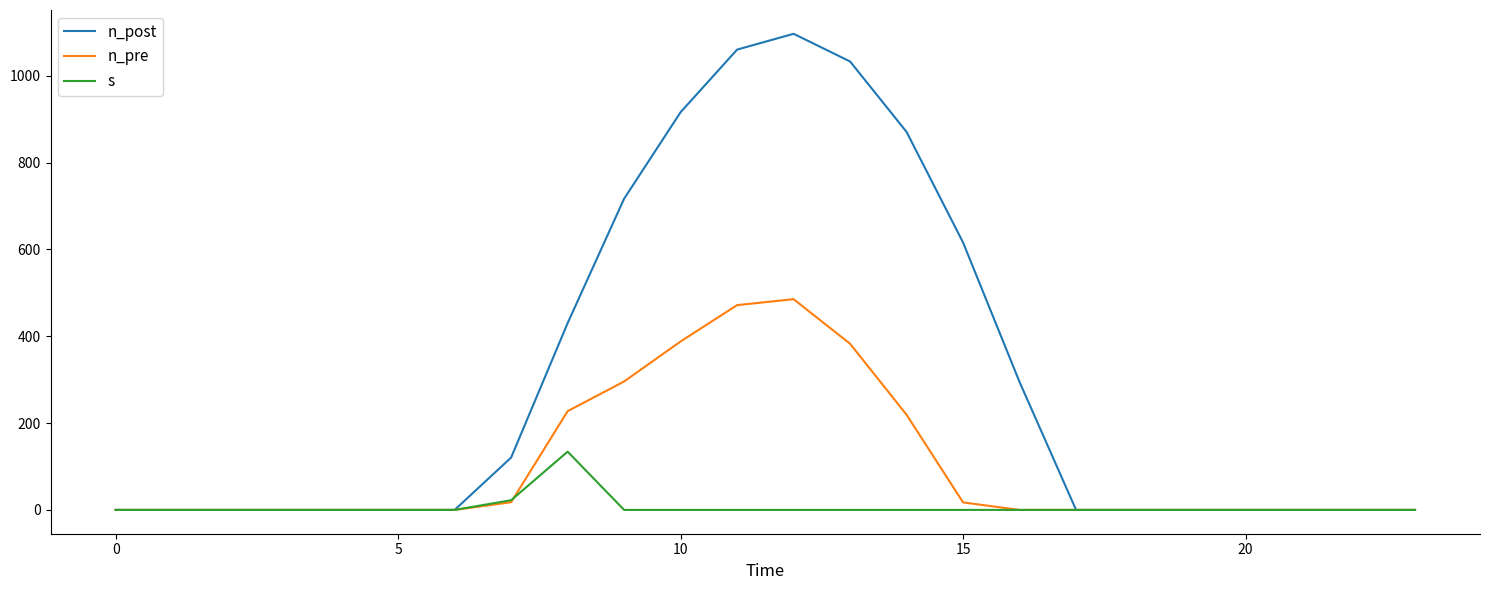

What is the maximum value shown in the chart?

1096.7